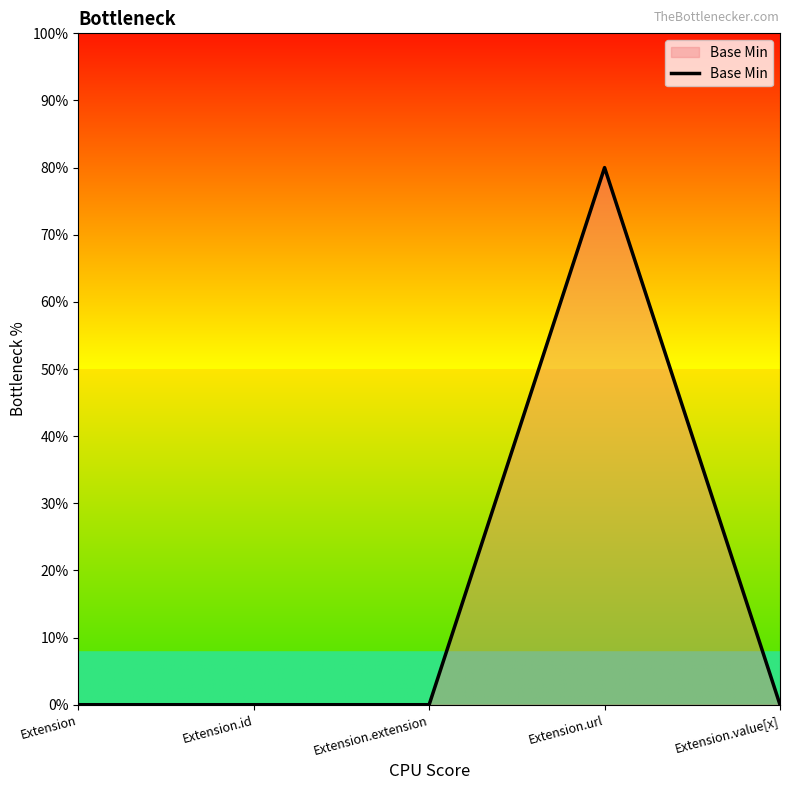

Count the number of categories in the chart.

5